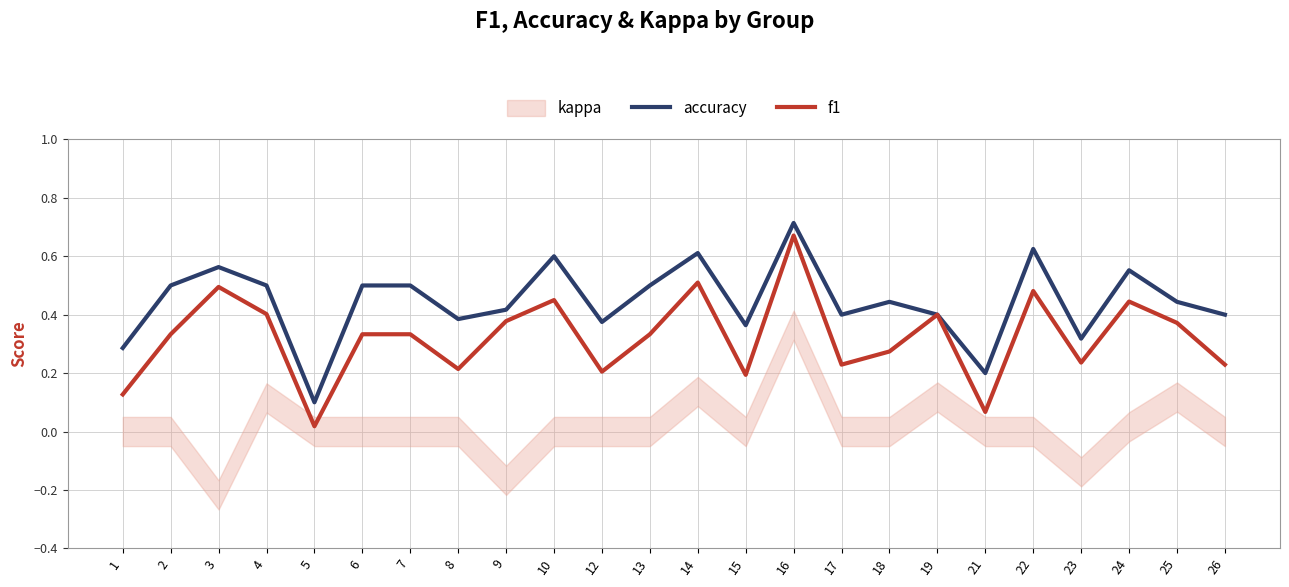

At which category is the sum across all series the highest?

16